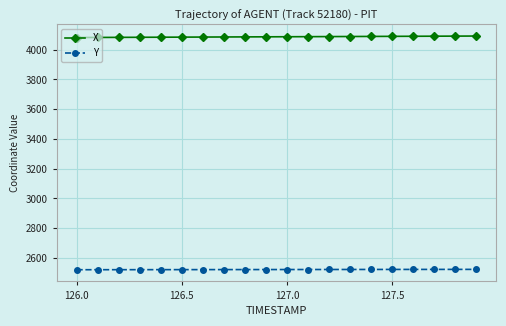

What is the highest value of the Y series?

2523.7